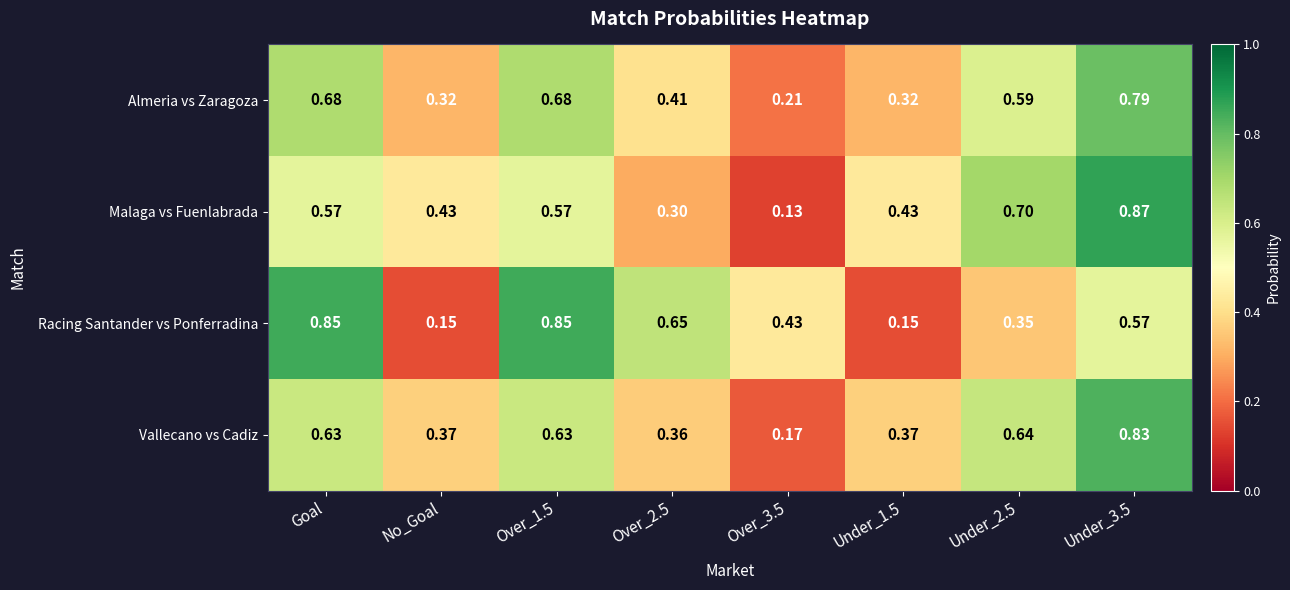

Rank the series at Over_2.5 from lowest to highest value.

Malaga vs Fuenlabrada, Vallecano vs Cadiz, Almeria vs Zaragoza, Racing Santander vs Ponferradina